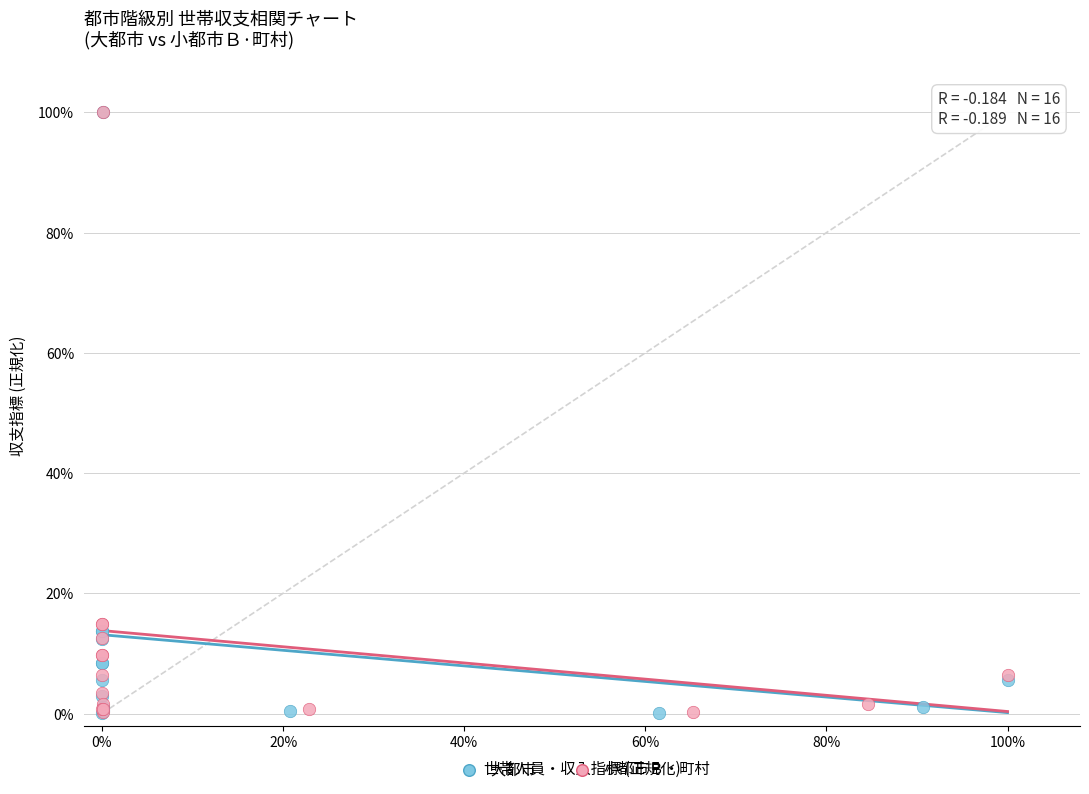

What are all the series names shown in the legend?

大都市, 小都市Ｂ・町村